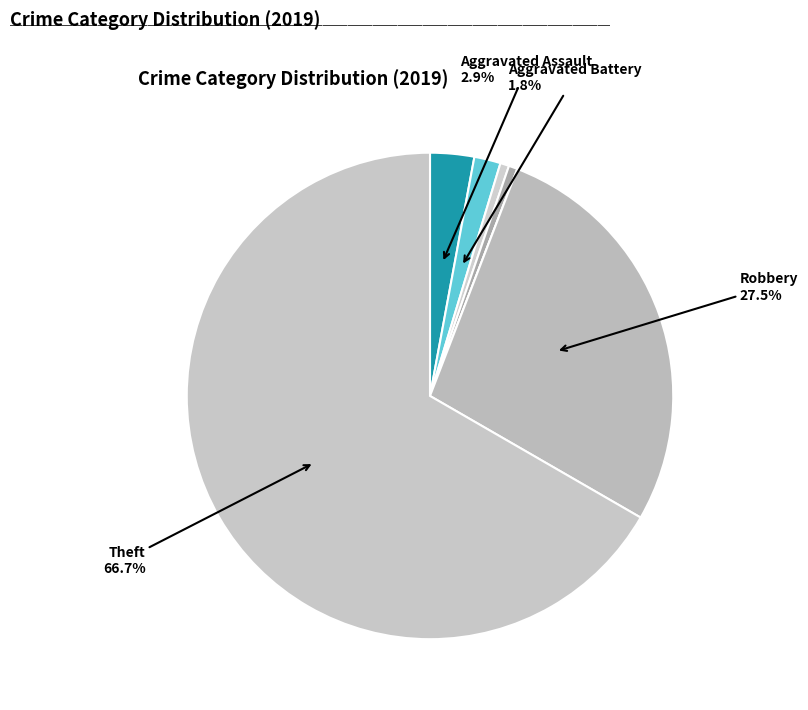

To the nearest percent, what is the average slice percentage?

14%